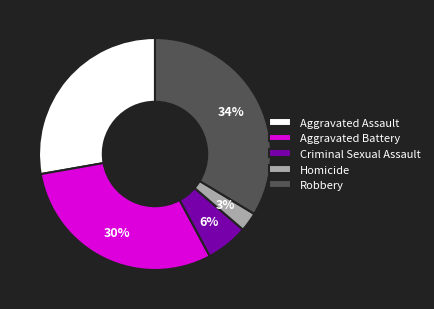

Count the number of slices in the pie.

5